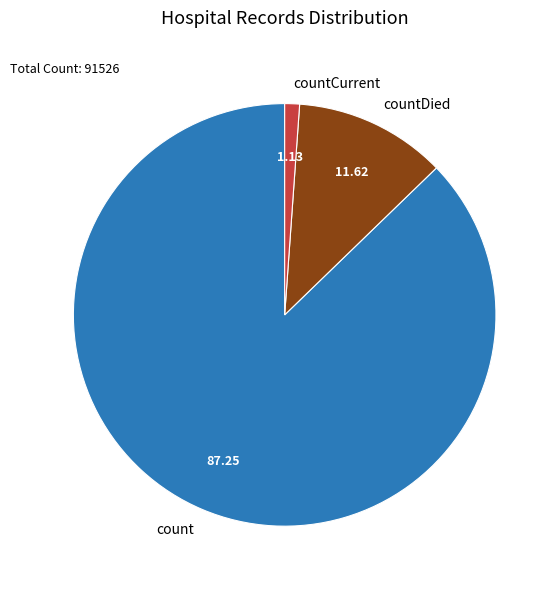

Does countCurrent represent more than half of the total?

No